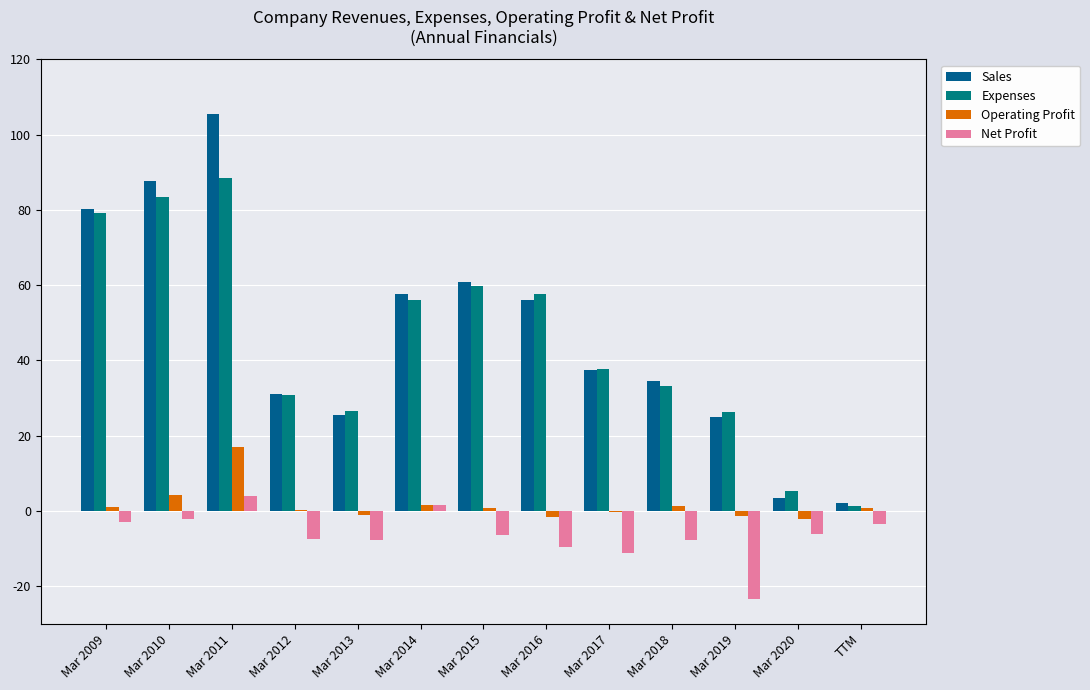

Read the Net Profit value at Mar 2019.

-23.5